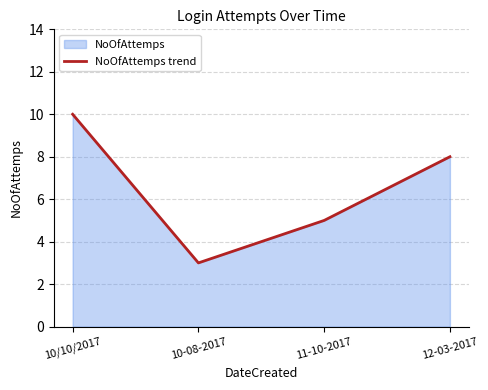

Reading left to right, transcribe all the data shown in this chart.

10/10/2017=10	10-08-2017=3	11-10-2017=5	12-03-2017=8